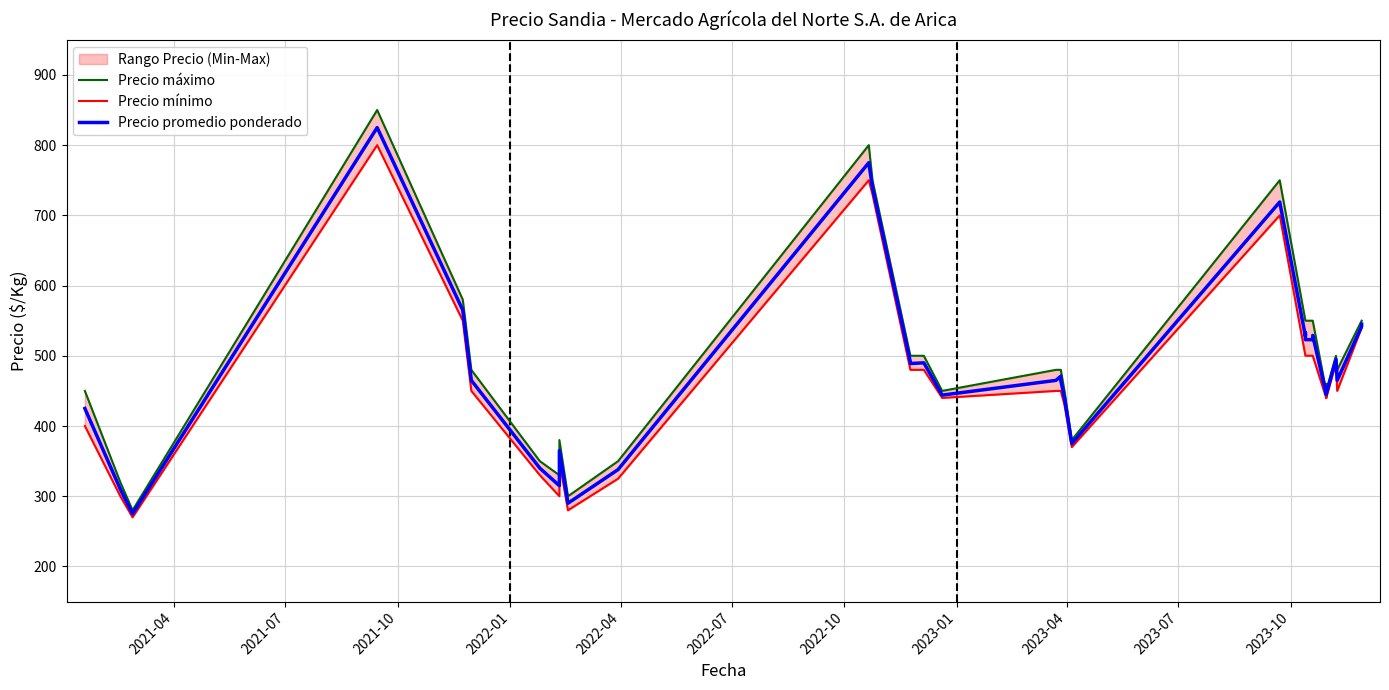

In Precio mínimo, how many points are higher than both neighbors (excluding endpoints)?

4